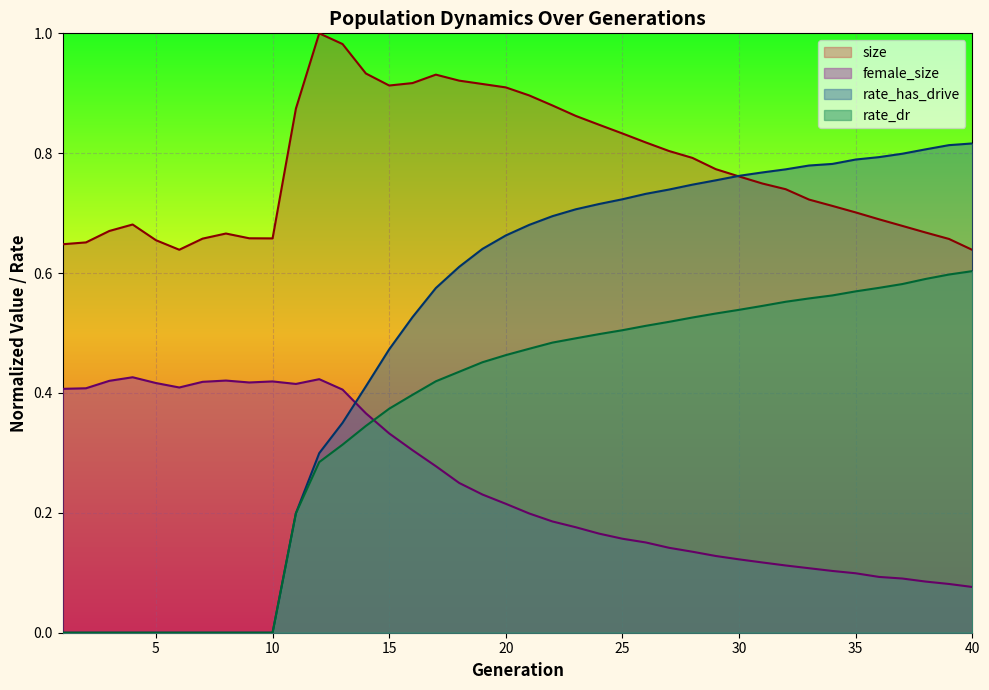

At how many categories does at least one series exceed 0?

40